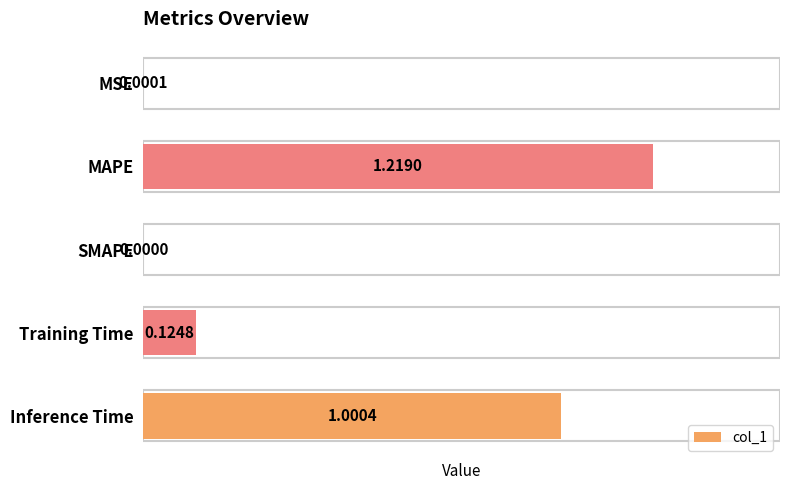

How many positive values are there?

4